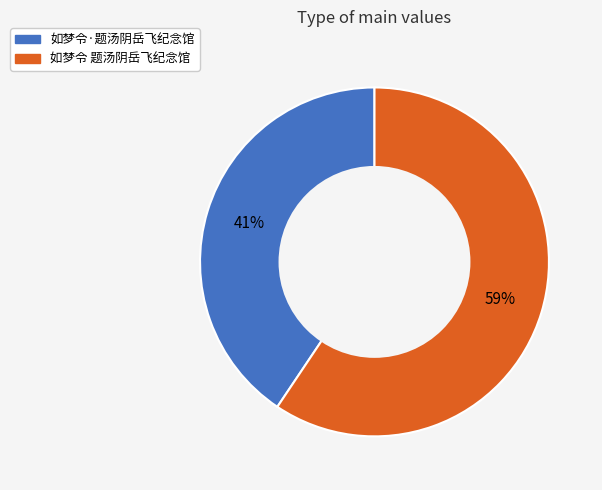

How many slices are in this pie chart?

2